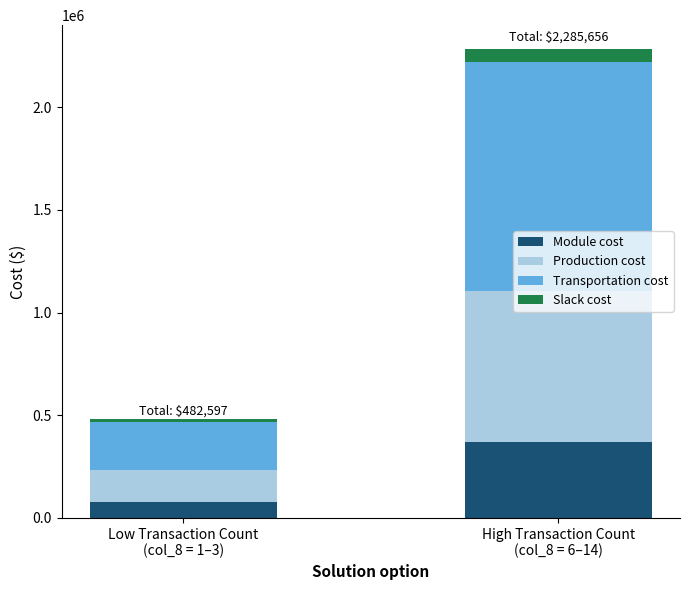

What is the sum of all Module cost values?

445750.0